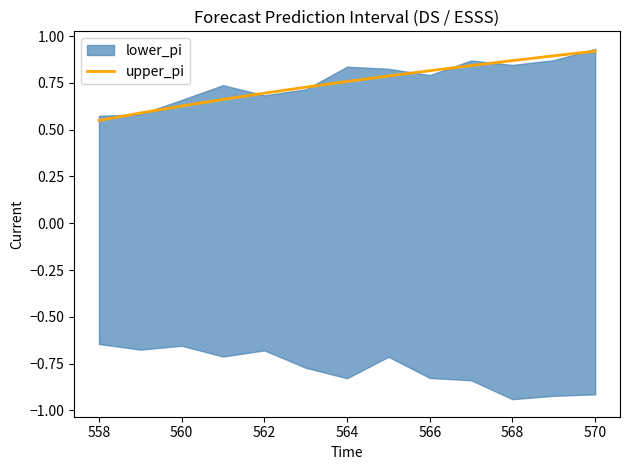

How many lines are shown in the chart?

1